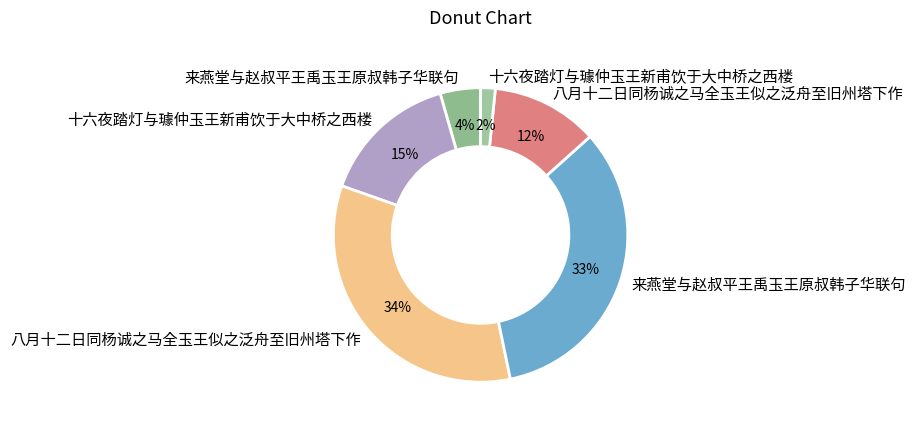

Count the number of slices in the pie.

6